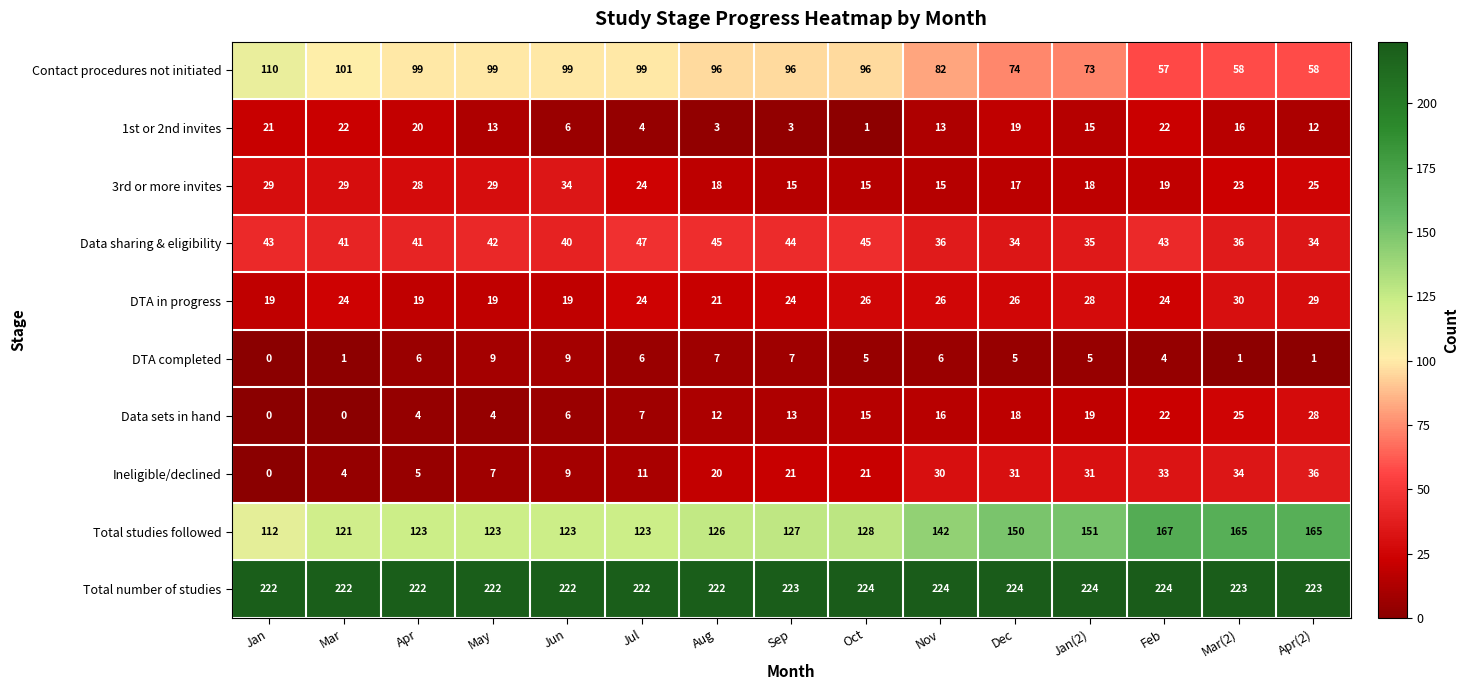

What is the total value across all series at Jun?

567